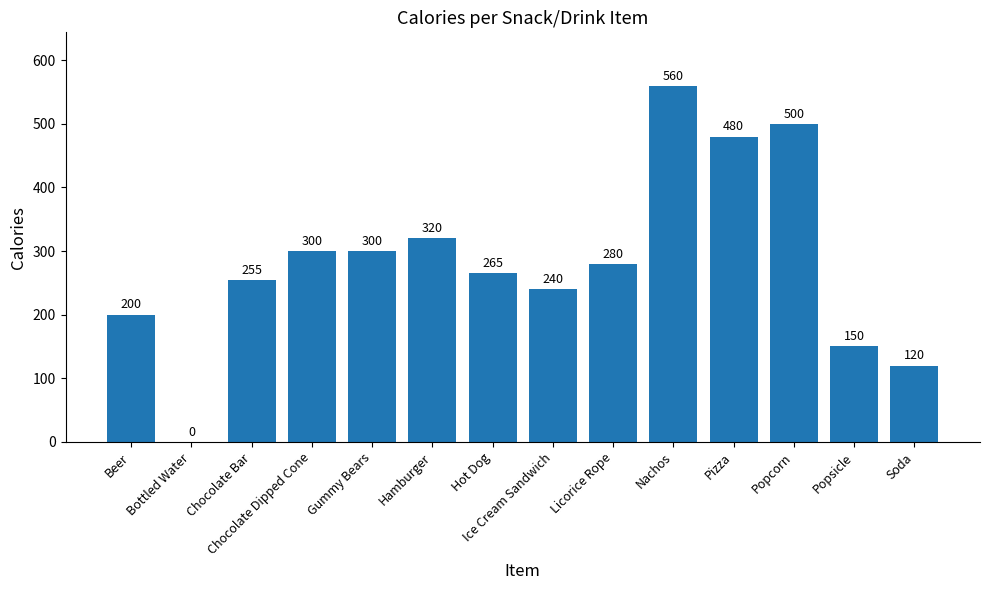

What is the sum of all values?

3970